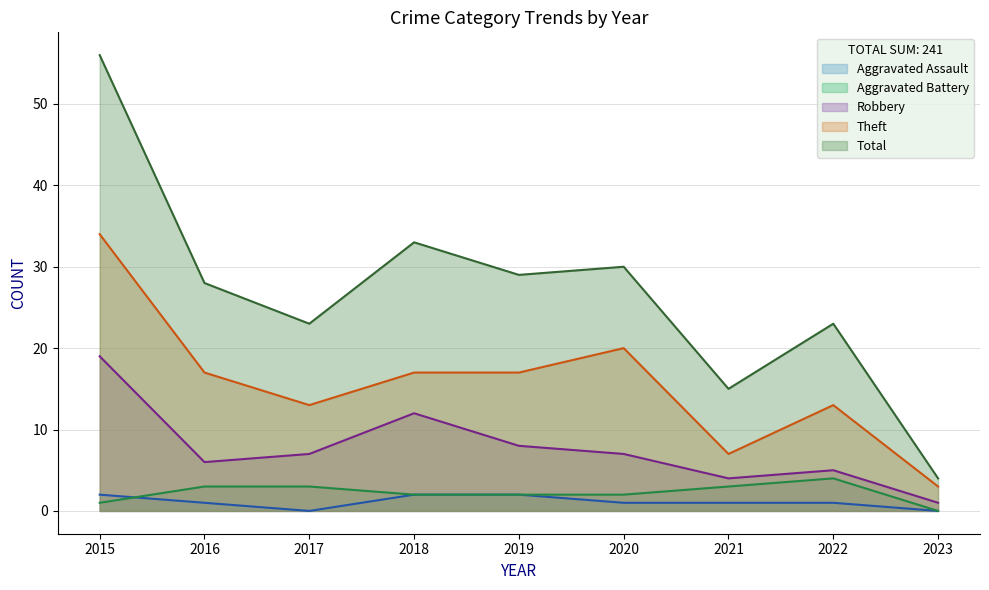

At which category does Theft reach its first local valley?

2017